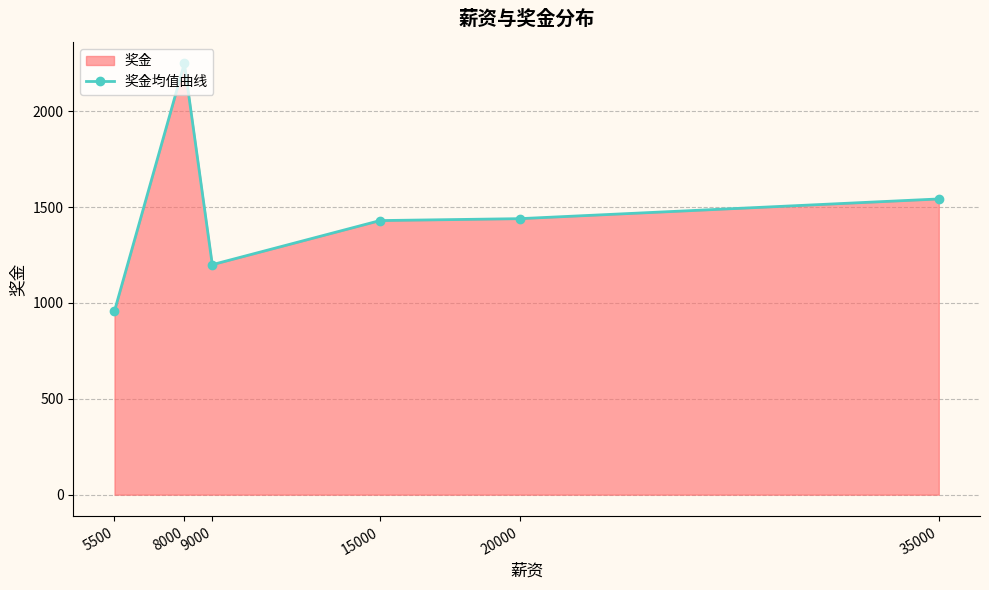

Reading left to right, list all the values displayed in this chart.

5500=958.3	8000=2250.0	9000=1200.0	15000=1430.0	20000=1440.0	35000=1542.9